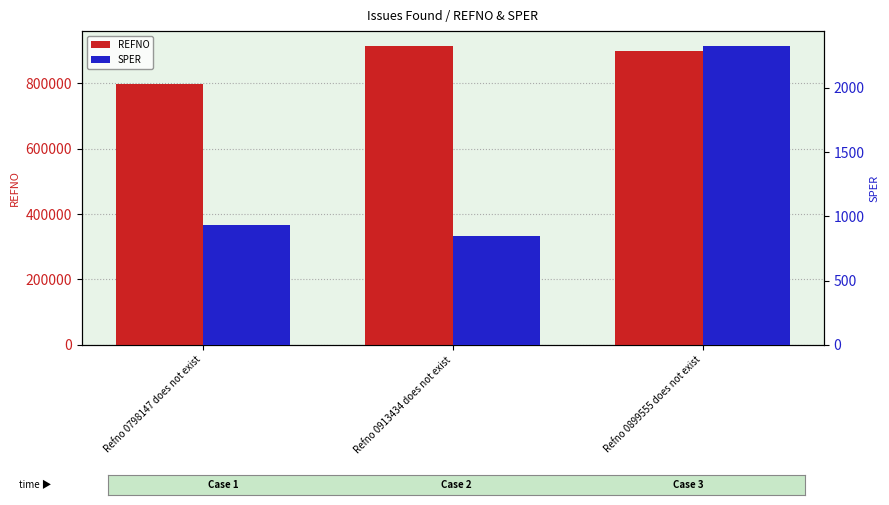

Where does the SPER series first go above 931?

Refno 0798147 does not exist